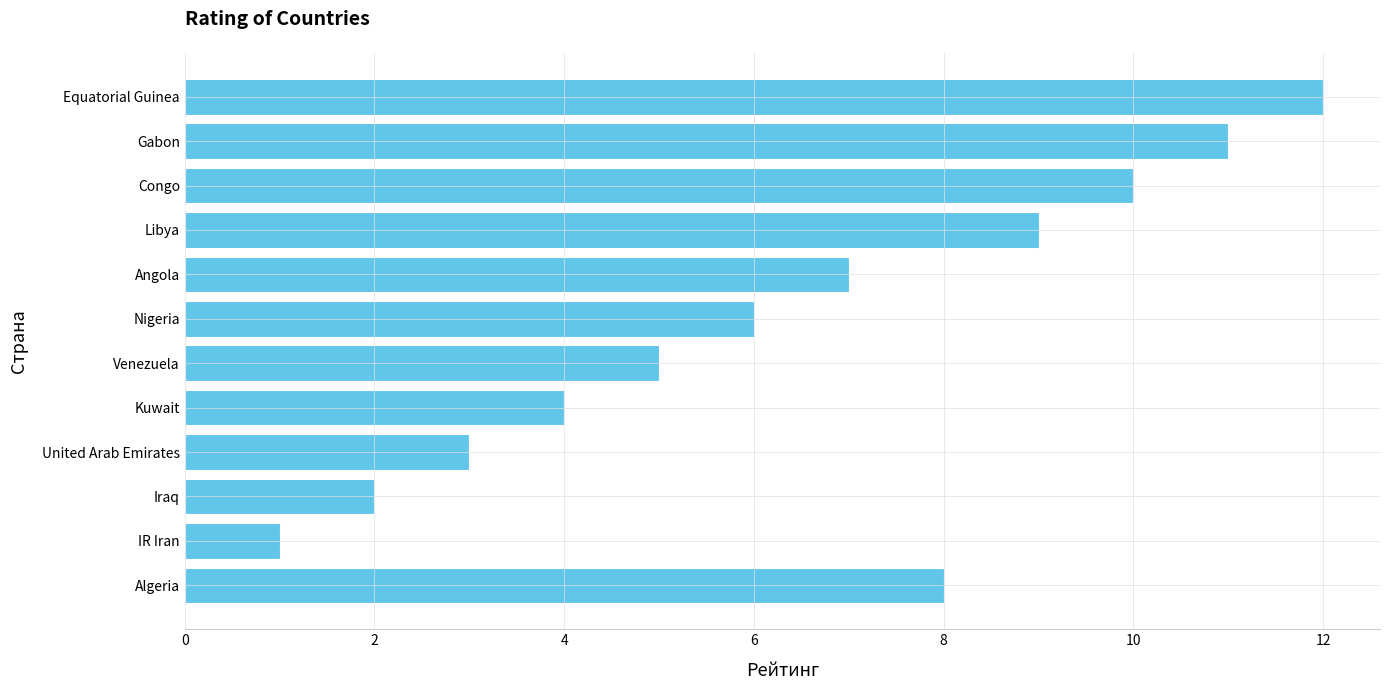

True or false: the data shows 2 at Kuwait.

False